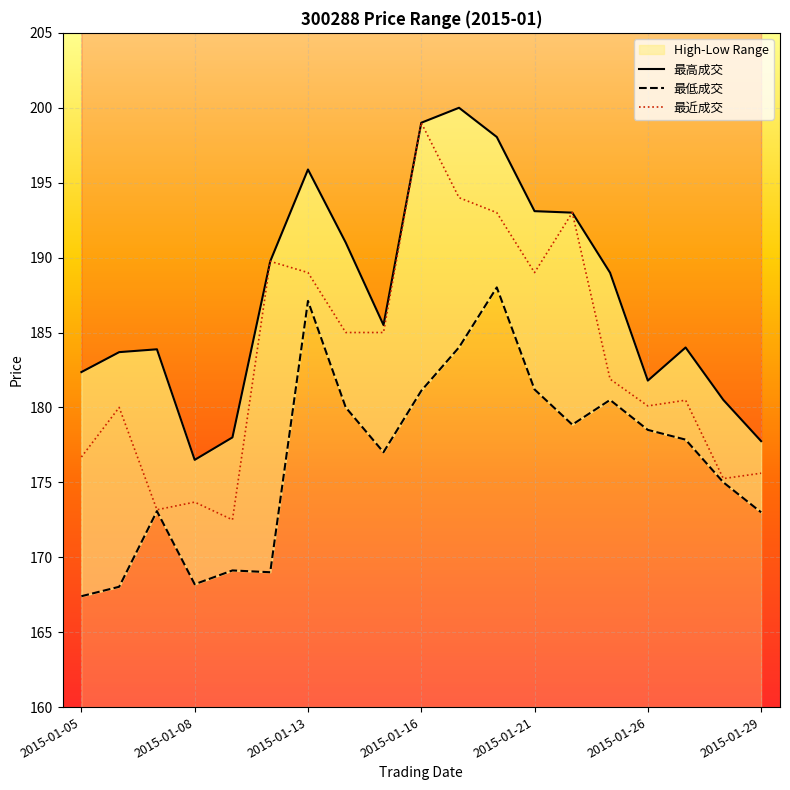

Read the 最高成交 value at 13.

193.0